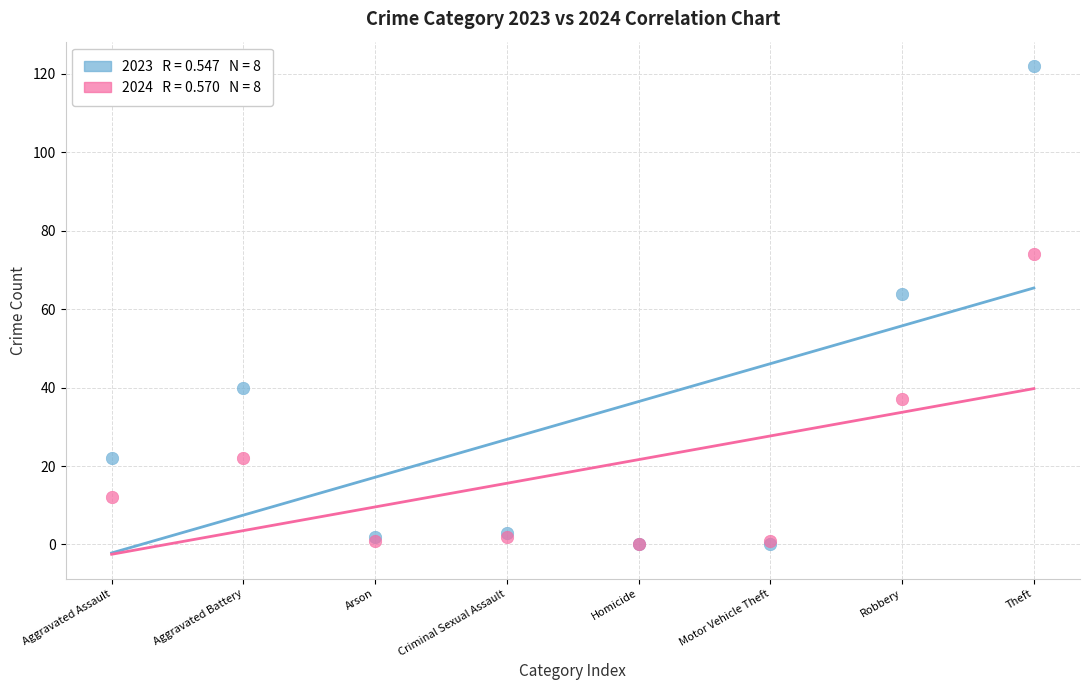

Across all series, what Y value is closest to 61?

64